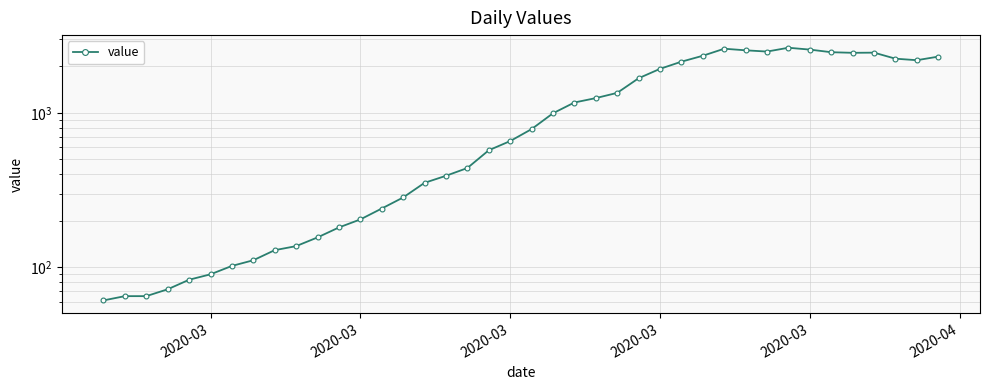

Reading right to left, extract all data points from this chart.

2311	2191	2241	2452	2446	2468	2566	2638	2492	2539	2600	2341	2143	1926	1674	1346	1245	1166	993	784	656	572	439	391	352	283	240	204	181	156	137	129	111	102	90	83	72	65	65	61